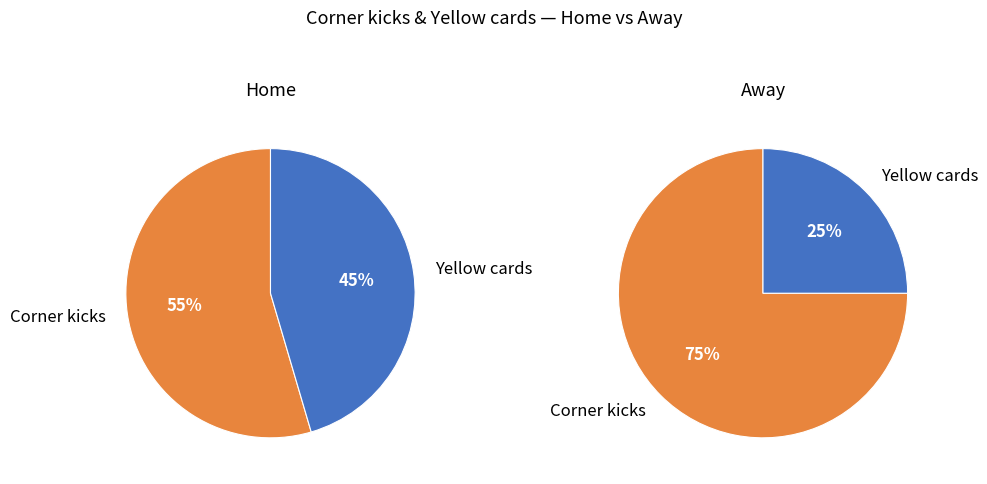

Count the number of slices in the pie.

2